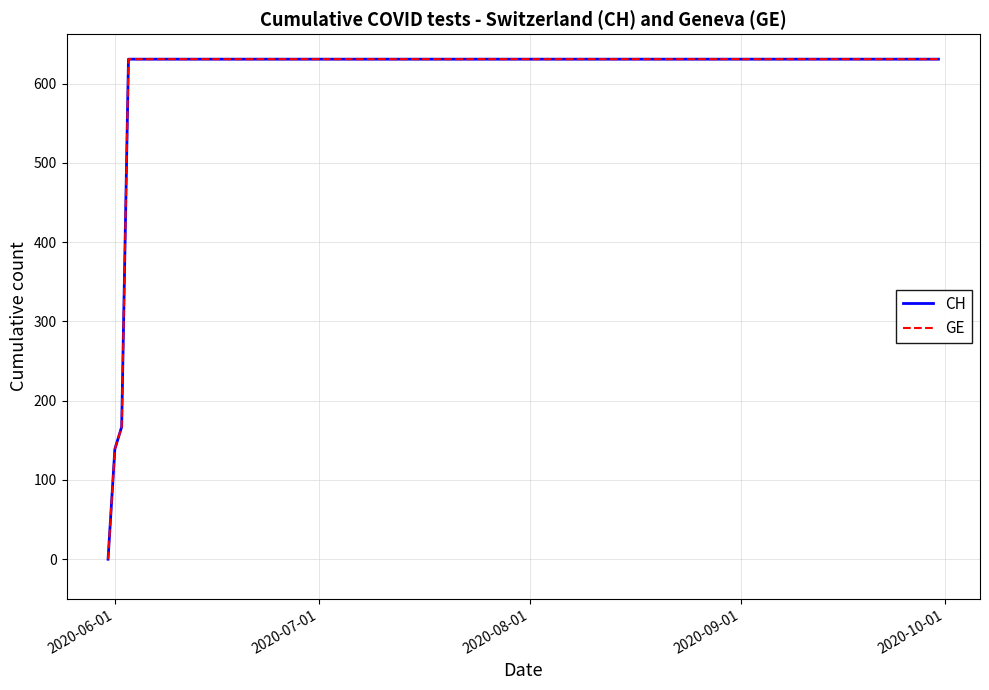

Does the chart display data point markers on the line(s)?

No